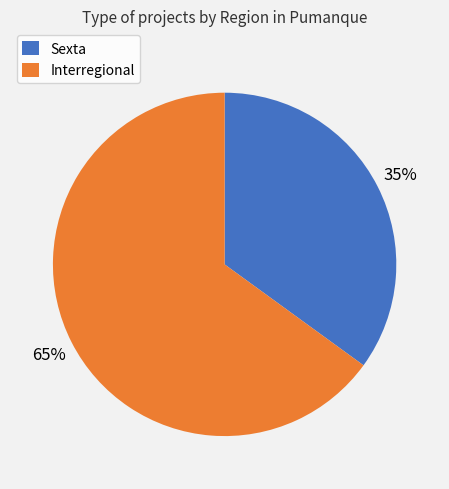

Does Interregional represent more than half of the total?

Yes